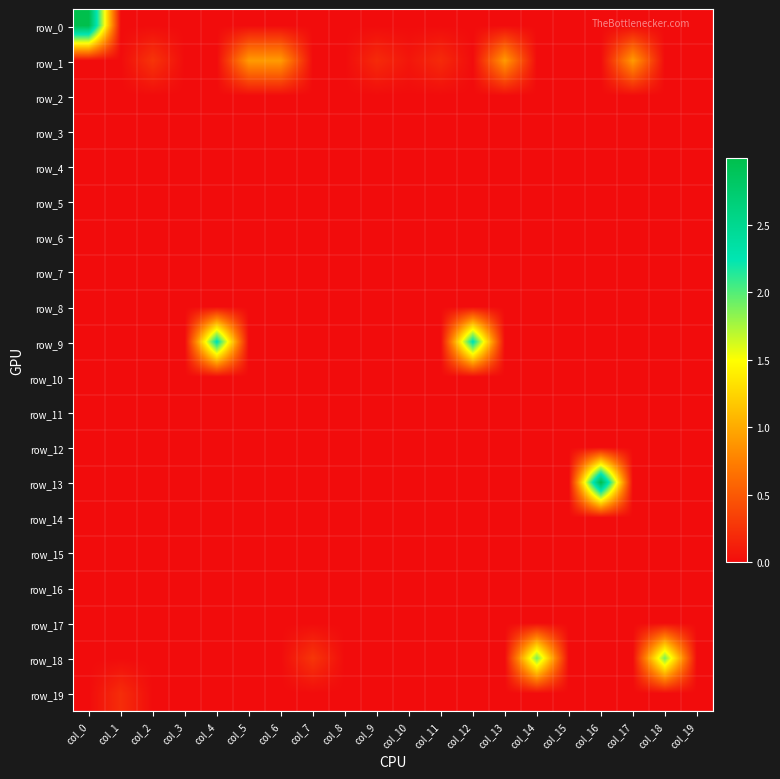

At which label does row_4 reach its peak?

col_0